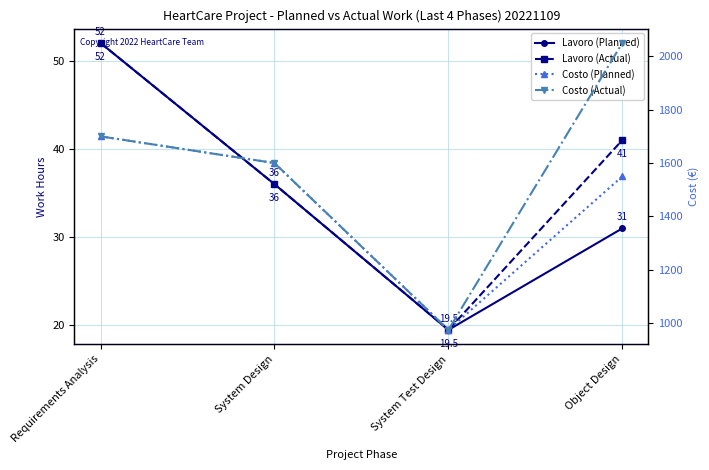

The Costo (Planned) series shows 1737.1 at System Test Design. True or false?

False